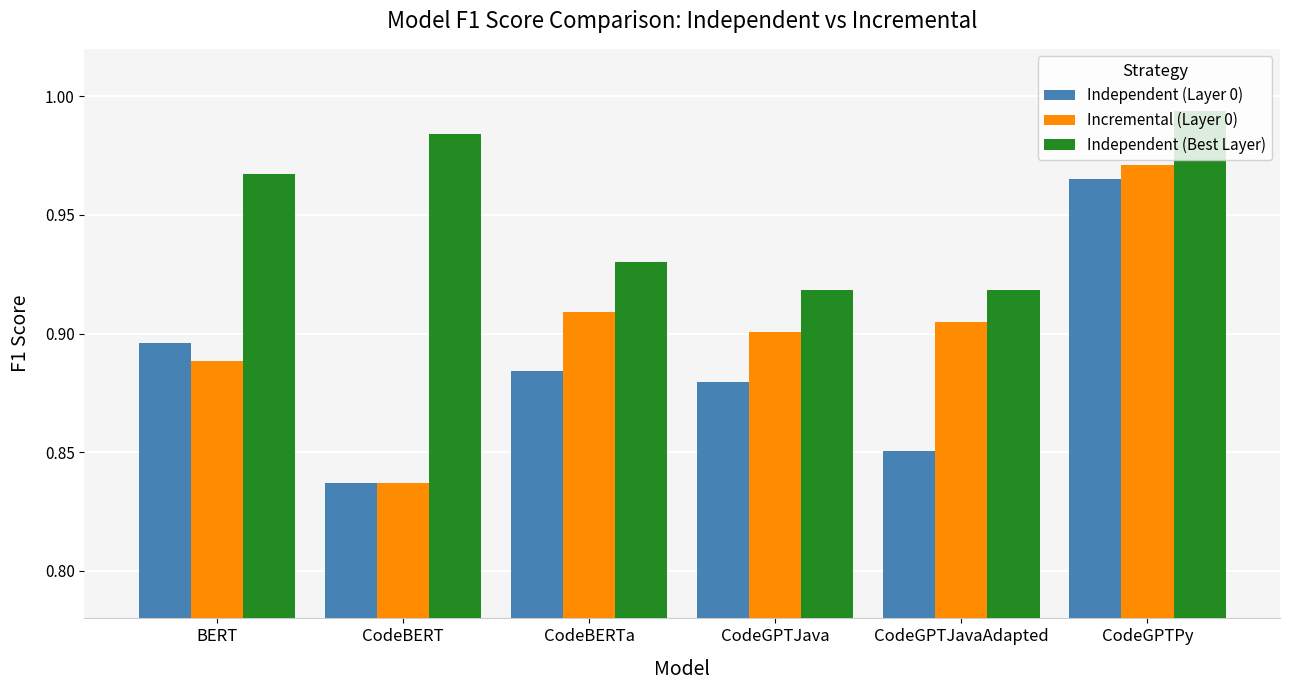

At which category is the sum across all series the highest?

CodeGPTPy